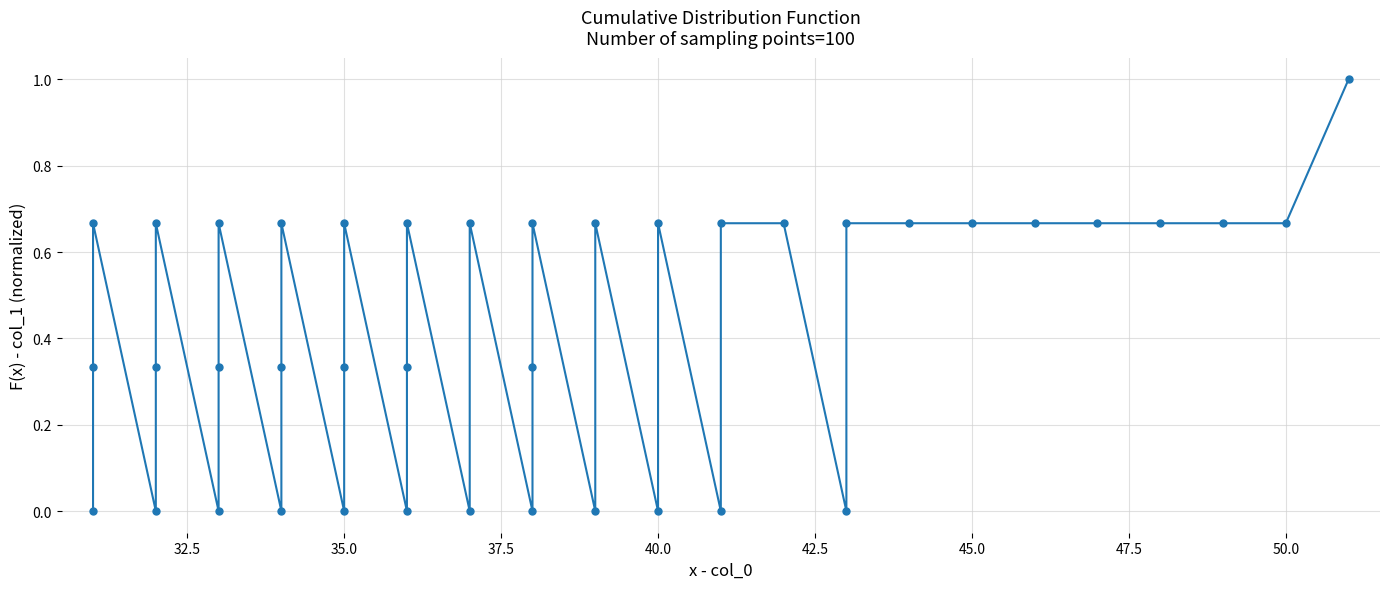

What is the greatest value displayed?

1.0